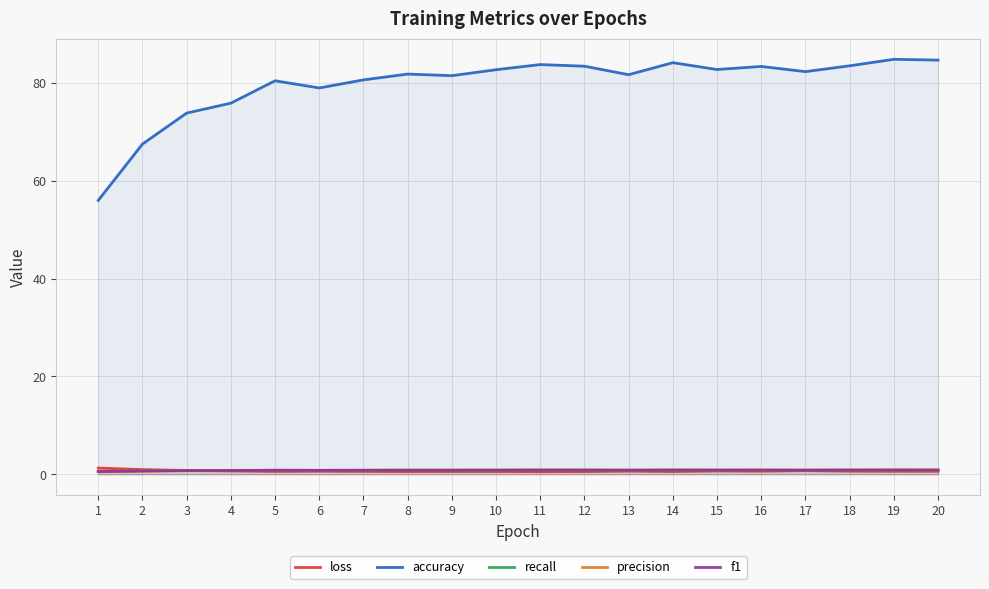

What is the total value across all series at 19?

88.0